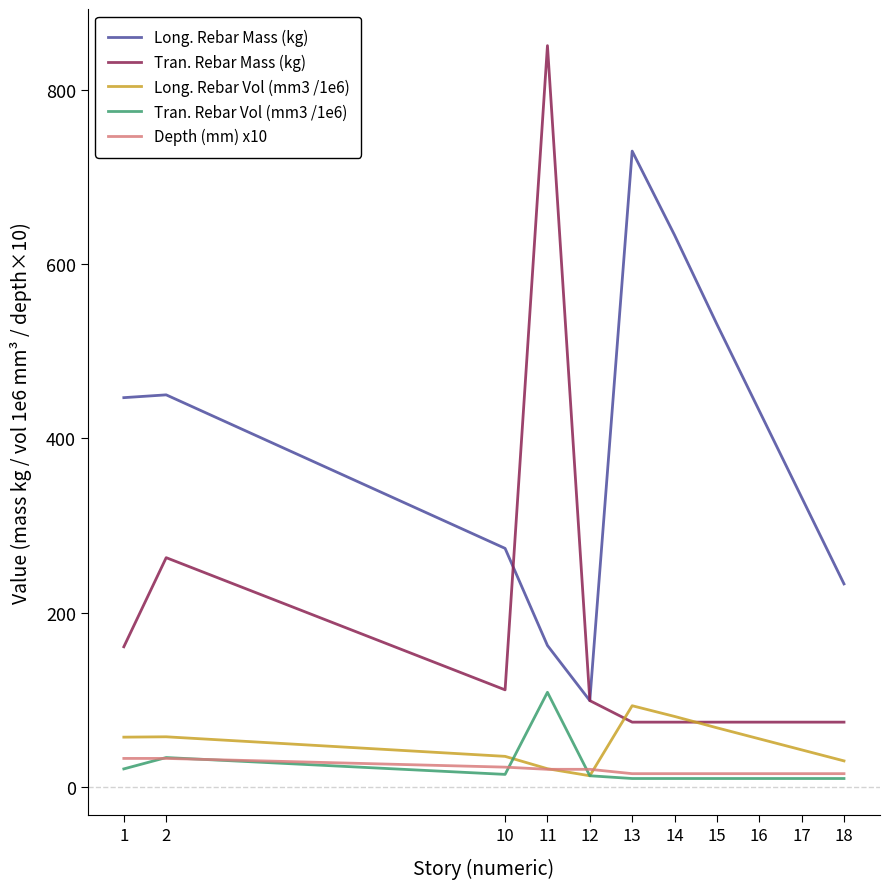

At 1, list the series in order from smallest to largest.

Tran. Rebar Vol (mm3 /1e6), Depth (mm) x10, Long. Rebar Vol (mm3 /1e6), Tran. Rebar Mass (kg), Long. Rebar Mass (kg)